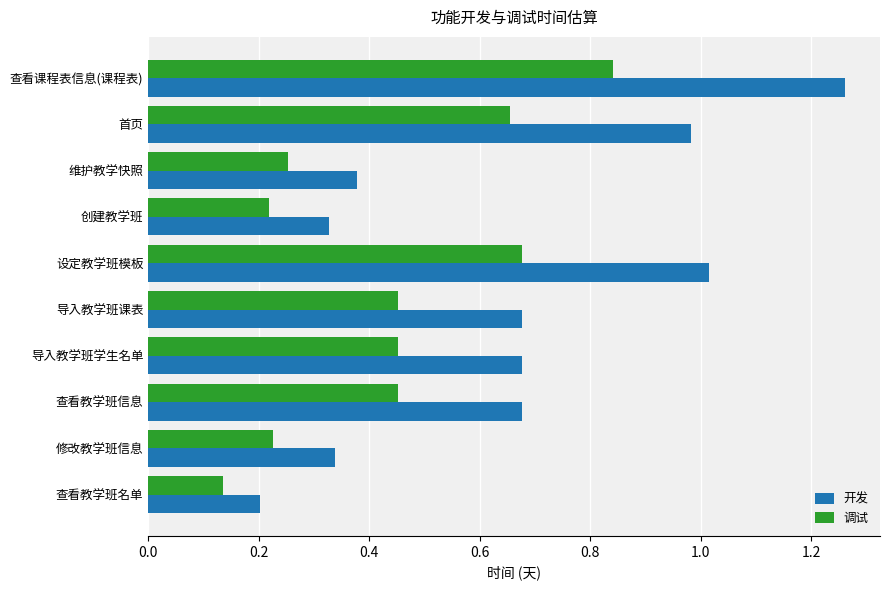

True or false: 调试 has a value of 0.7 at 导入教学班课表.

False